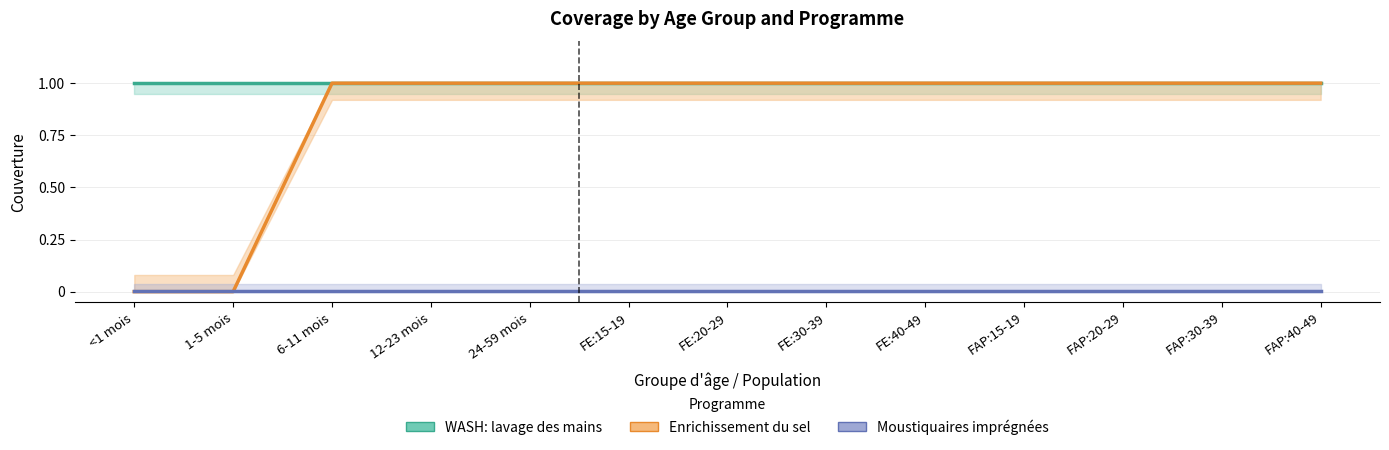

Reading left to right, extract all data points from this chart.

WASH: lavage des mains: <1 mois=1.0	1-5 mois=1.0	6-11 mois=1.0	12-23 mois=1.0	24-59 mois=1.0	FE:15-19=1.0	FE:20-29=1.0	FE:30-39=1.0	FE:40-49=1.0	FAP:15-19=1.0	FAP:20-29=1.0	FAP:30-39=1.0	FAP:40-49=1.0
Enrichissement du sel en fer et en iode: <1 mois=0.0	1-5 mois=0.0	6-11 mois=1.0	12-23 mois=1.0	24-59 mois=1.0	FE:15-19=1.0	FE:20-29=1.0	FE:30-39=1.0	FE:40-49=1.0	FAP:15-19=1.0	FAP:20-29=1.0	FAP:30-39=1.0	FAP:40-49=1.0
Moustiquaires imprégnées d'insecticide: <1 mois=0.0	1-5 mois=0.0	6-11 mois=0.0	12-23 mois=0.0	24-59 mois=0.0	FE:15-19=0.0	FE:20-29=0.0	FE:30-39=0.0	FE:40-49=0.0	FAP:15-19=0.0	FAP:20-29=0.0	FAP:30-39=0.0	FAP:40-49=0.0